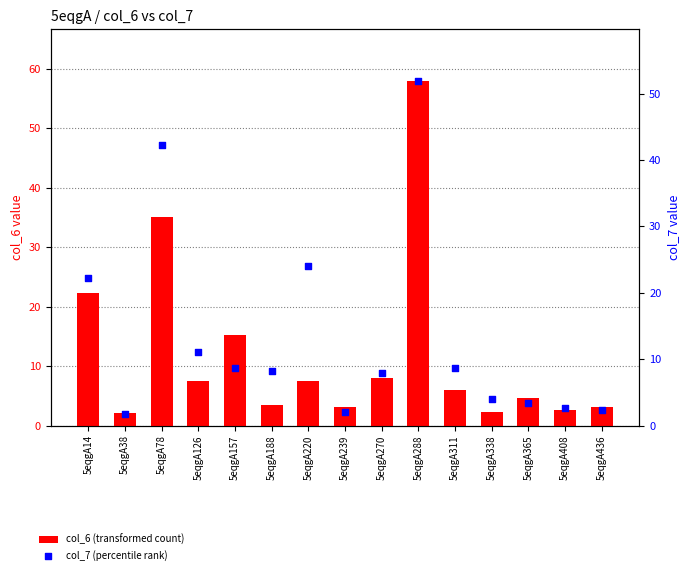

Which series reaches the minimum Y coordinate?

col_7 (percentile rank)